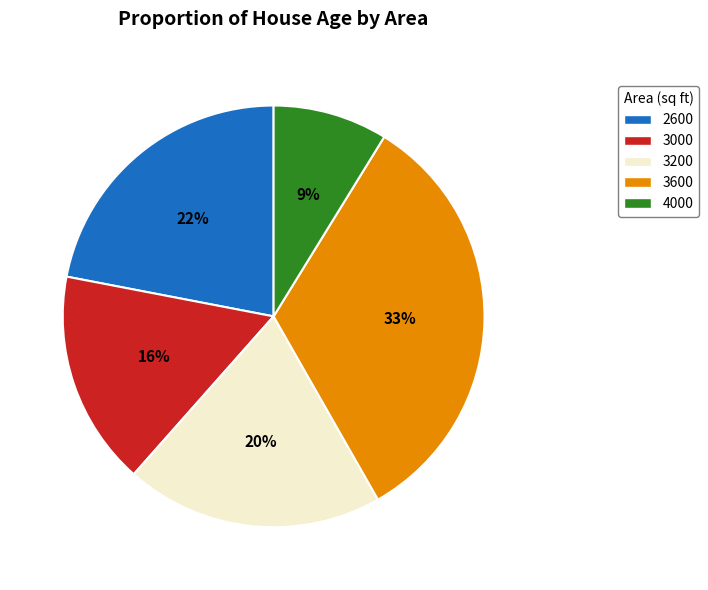

To the nearest percent, what is the difference between the largest and smallest slice percentages?

24%